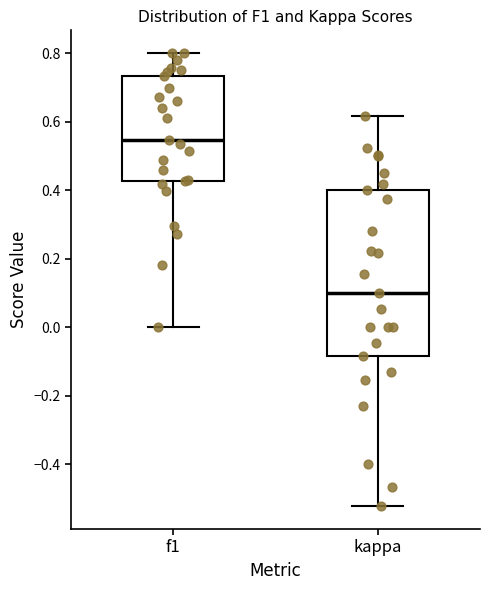

Reading left to right, read every box against the y-axis: the position of its median line, the range the box covers, and the ends of its whiskers. The values are not printed on the chart, so give them approximately, as read against the axis.

f1: median 0.54, box 0.42 to 0.74, whiskers 0.00 to 0.80
kappa: median 0.10, box -0.08 to 0.40, whiskers -0.52 to 0.62